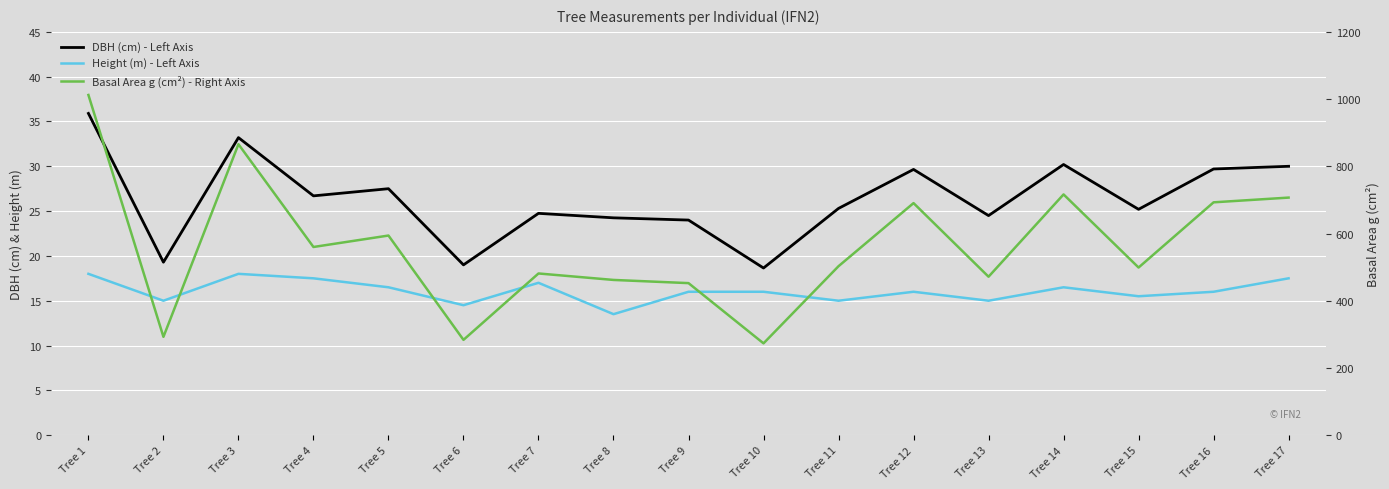

Reading left to right, list all the values displayed in this chart.

DBH (cm) - Left Axis: 35.9	19.3	33.2	26.7	27.5	19.0	24.8	24.2	24.0	18.6	25.3	29.6	24.5	30.2	25.2	29.7	30.0
Height (m) - Left Axis: 18.0	15.0	18.0	17.5	16.5	14.5	17.0	13.5	16.0	16.0	15.0	16.0	15.0	16.5	15.5	16.0	17.5
Basal Area g (cm²) - Right Axis: 1012.2	292.6	865.7	559.9	594.0	283.5	481.1	461.9	452.4	273.2	502.7	690.5	471.4	716.3	498.8	692.8	706.9